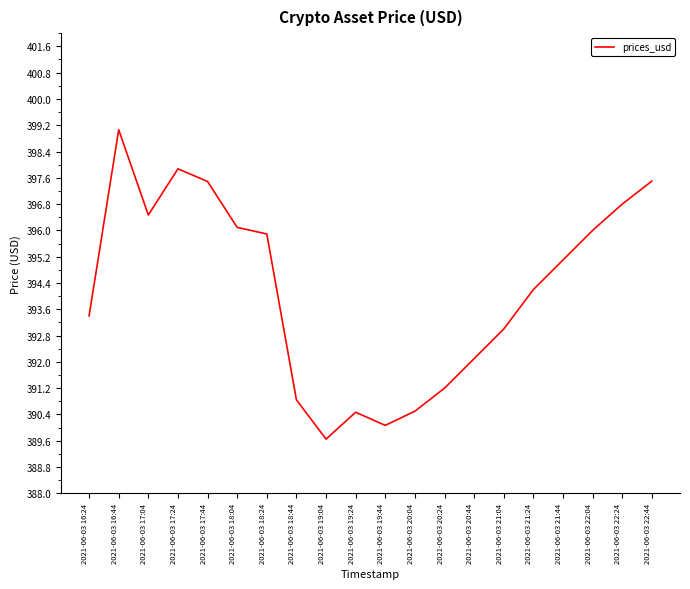

The chart shows a value of 390.5 at 2021-06-03 20:04. True or false?

True